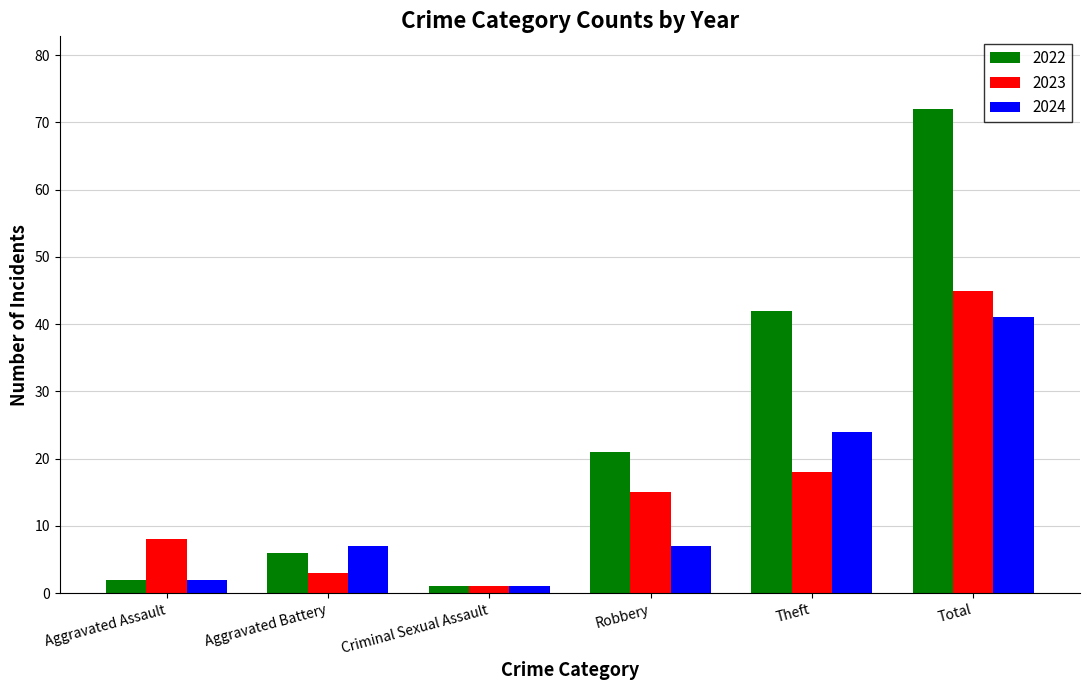

Is it true that 2023 equals 15 at Robbery?

True